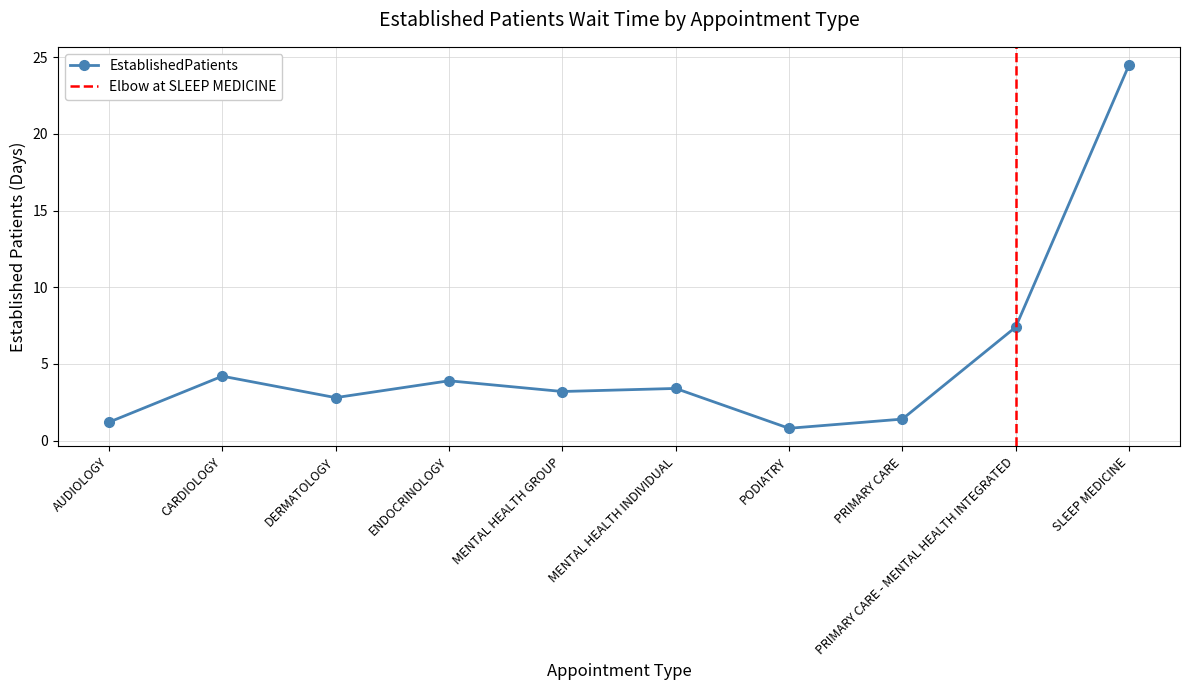

How many data points does each series have?

10